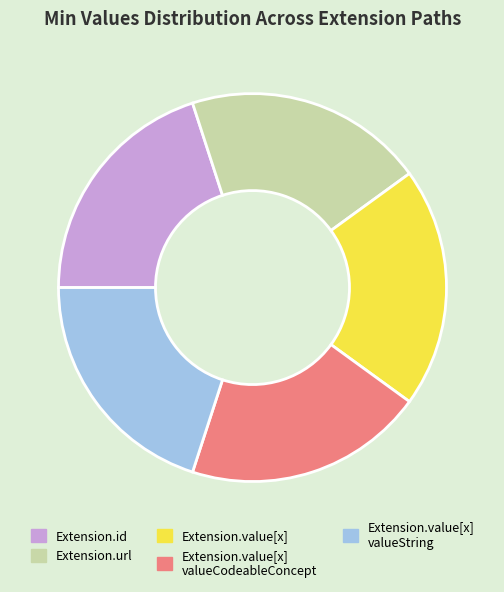

Is there a majority slice in this chart?

No